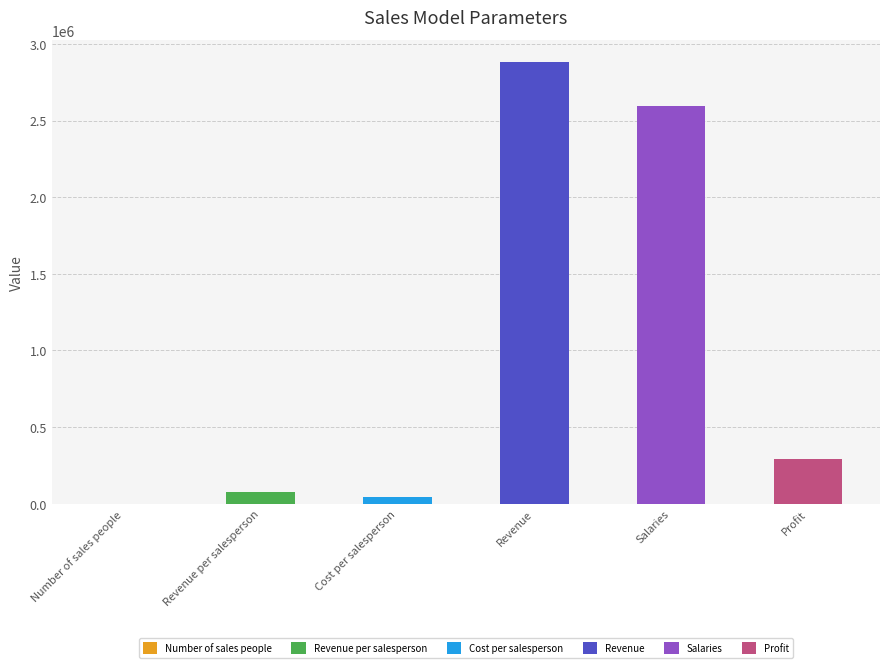

Does the chart contain any negative values?

No